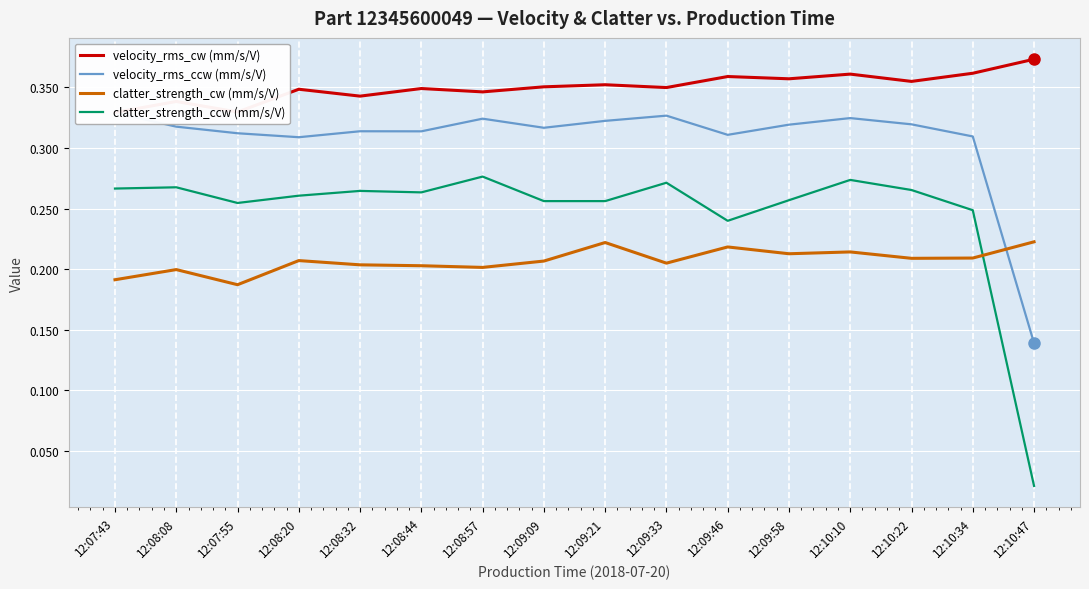

At which category is the sum across all series the highest?

12:10:10